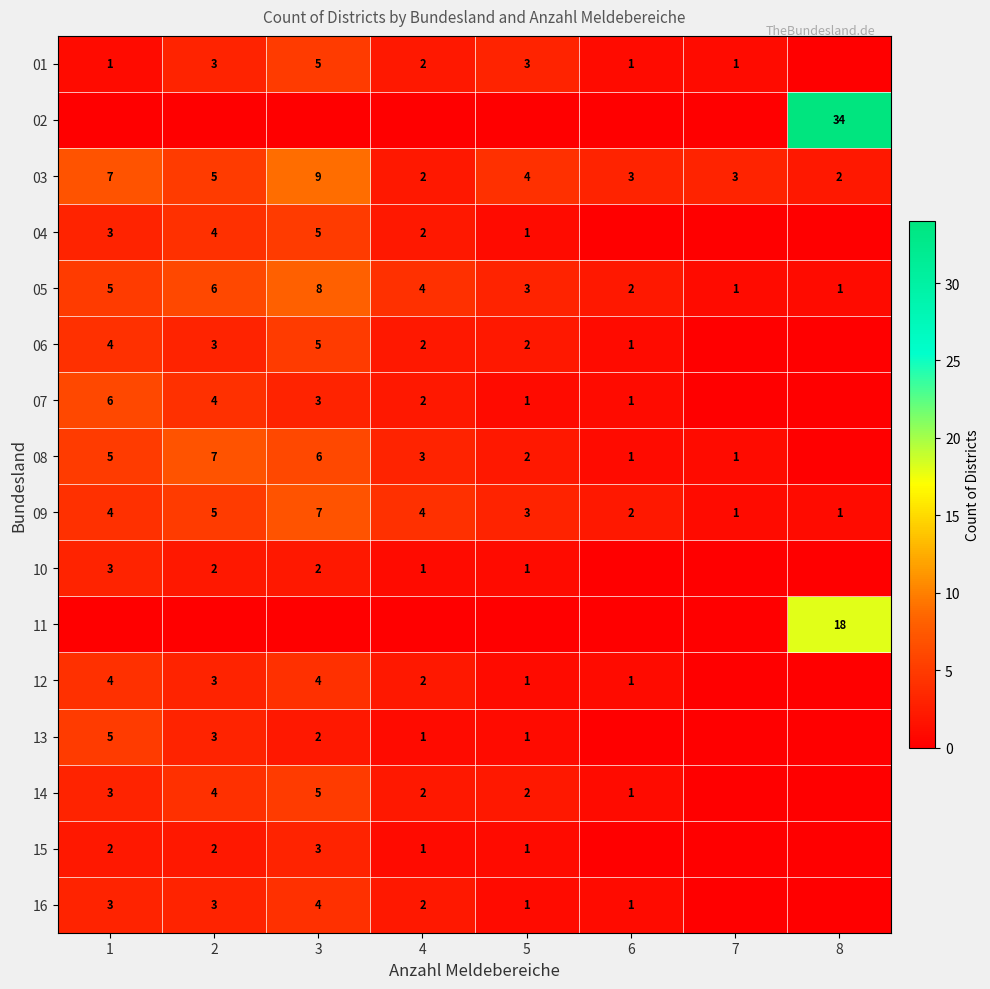

True or false: 14 has a value of 1 at 6.

True